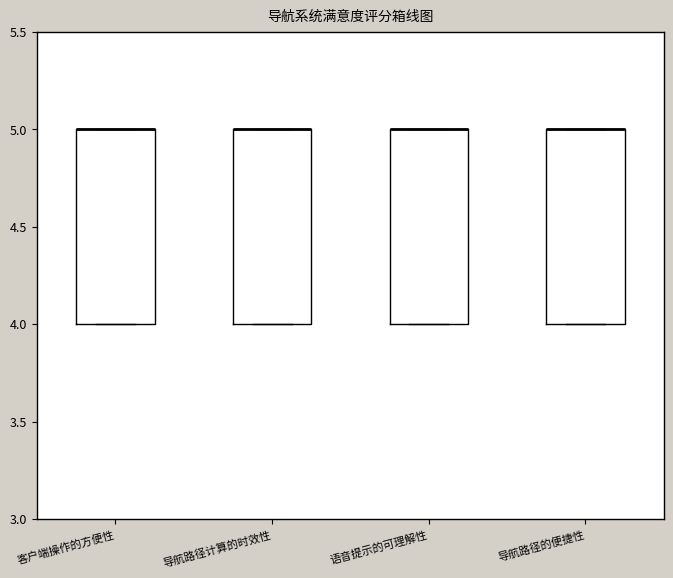

Reading left to right, read every box against the y-axis: the position of its median line, the range the box covers, and the ends of its whiskers. The values are not printed on the chart, so give them approximately, as read against the axis.

客户端操作的方便性: median 5 (drawn on the box's upper edge), box 4 to 5, whiskers 4 to 5
导航路径计算的时效性: median 5 (drawn on the box's upper edge), box 4 to 5, whiskers 4 to 5
语音提示的可理解性: median 5 (drawn on the box's upper edge), box 4 to 5, whiskers 4 to 5
导航路径的便捷性: median 5 (drawn on the box's upper edge), box 4 to 5, whiskers 4 to 5